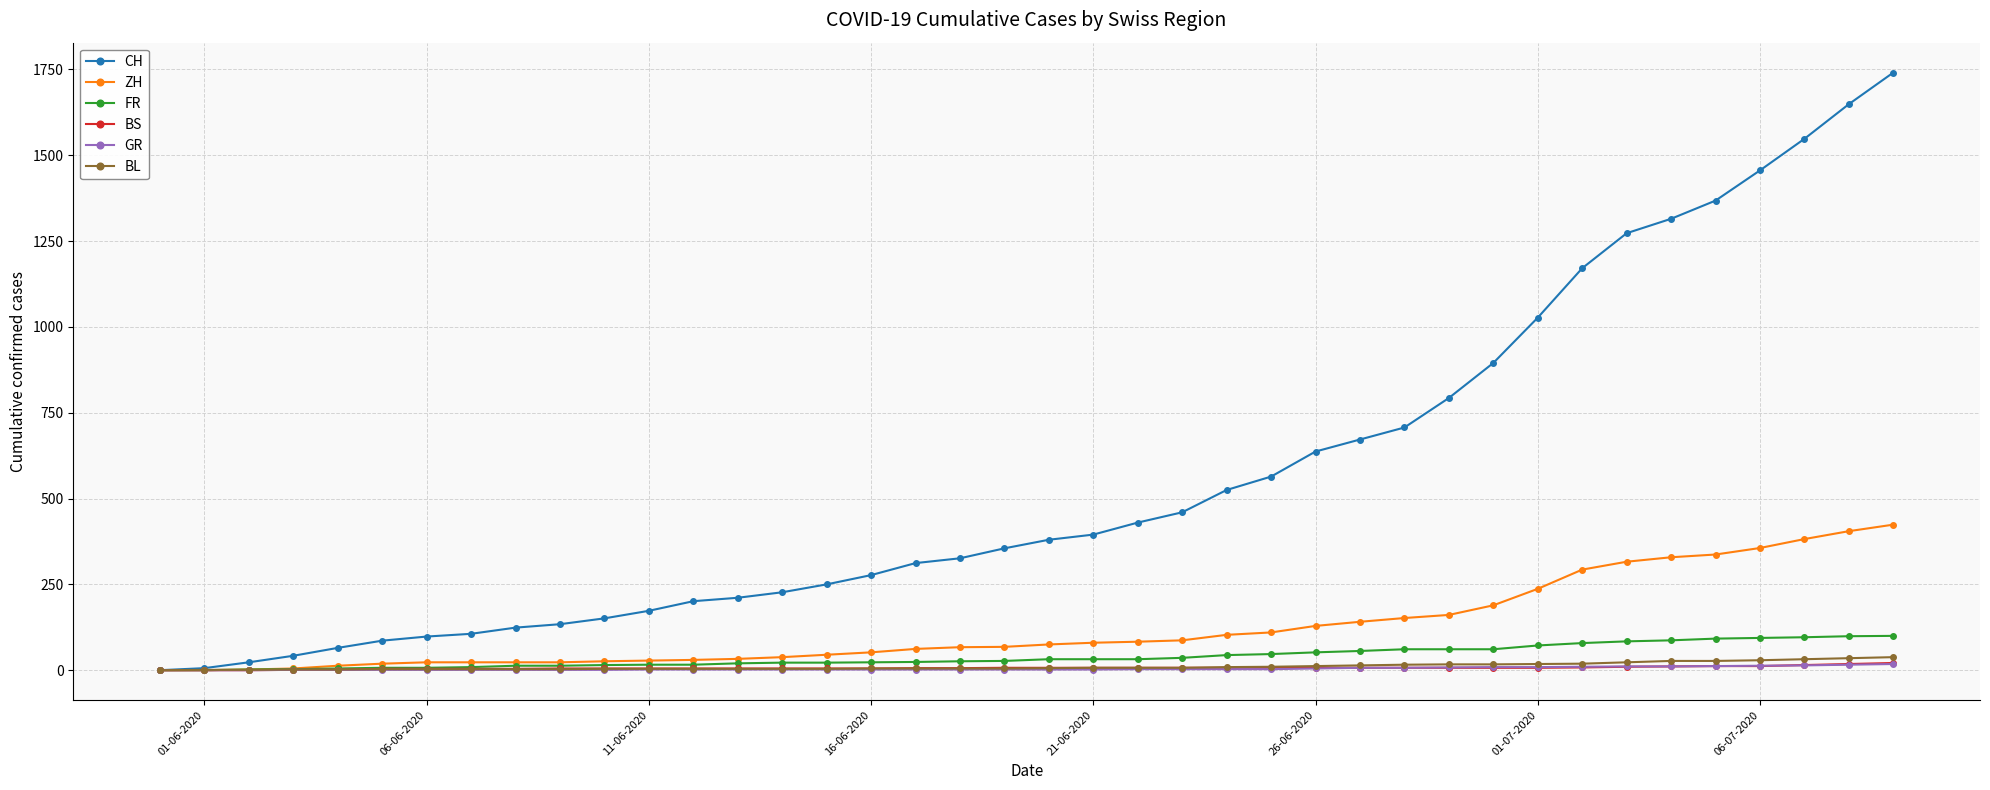

Which series has the largest range (max minus min)?

CH